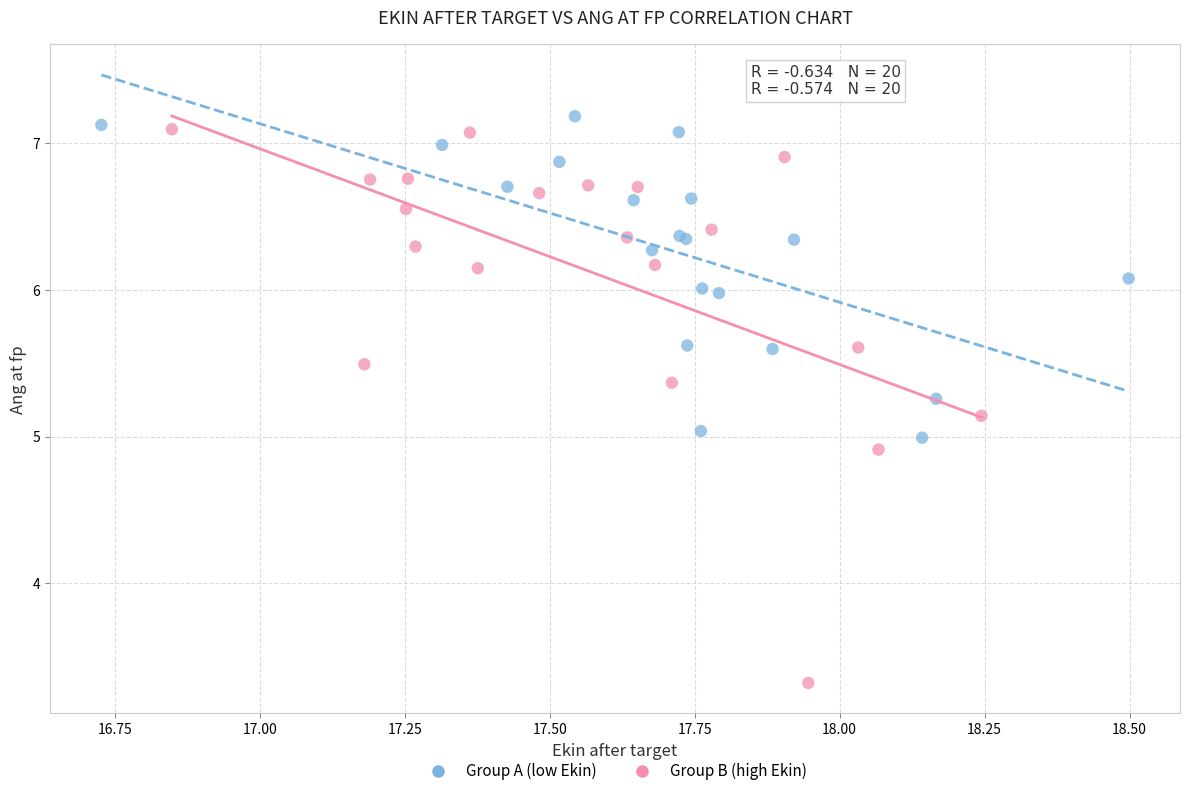

What are all the series names shown in the legend?

Group A (low Ekin), Group B (high Ekin)